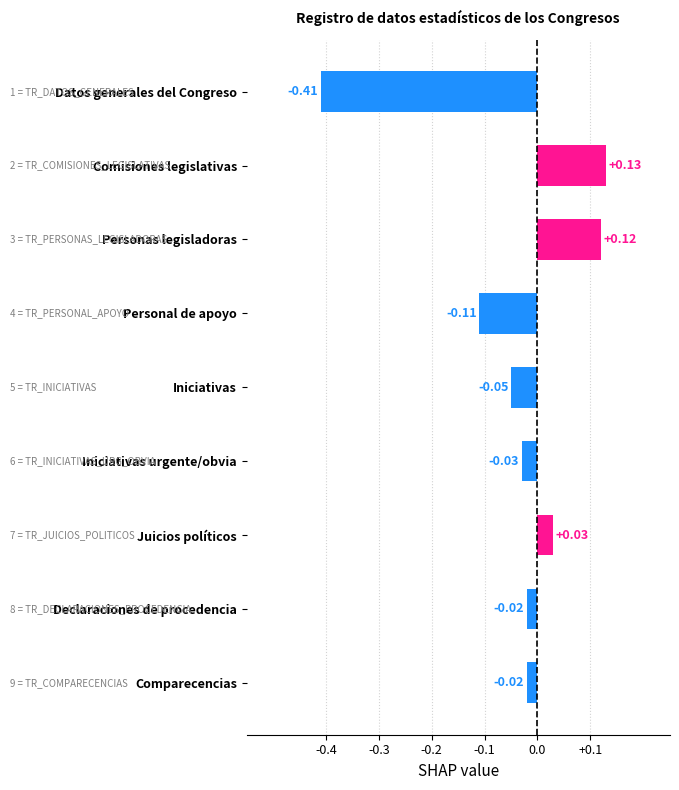

Which has a higher value, Comparecencias or Personal de apoyo?

Comparecencias